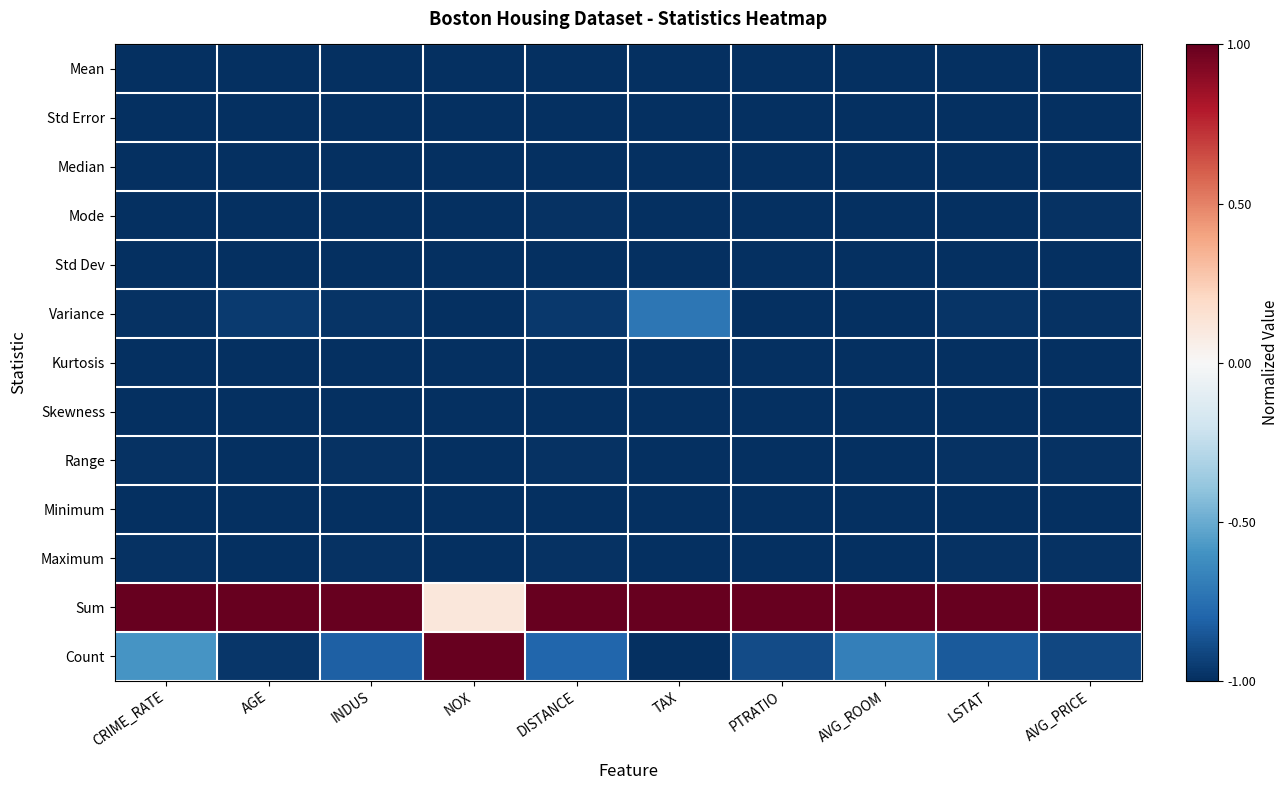

How many series are shown in this chart?

13